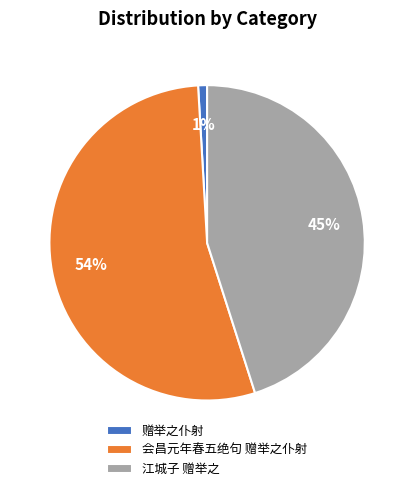

Is the sum of 江城子 赠举之 and 会昌元年春五绝句 赠举之仆射 greater than half?

Yes